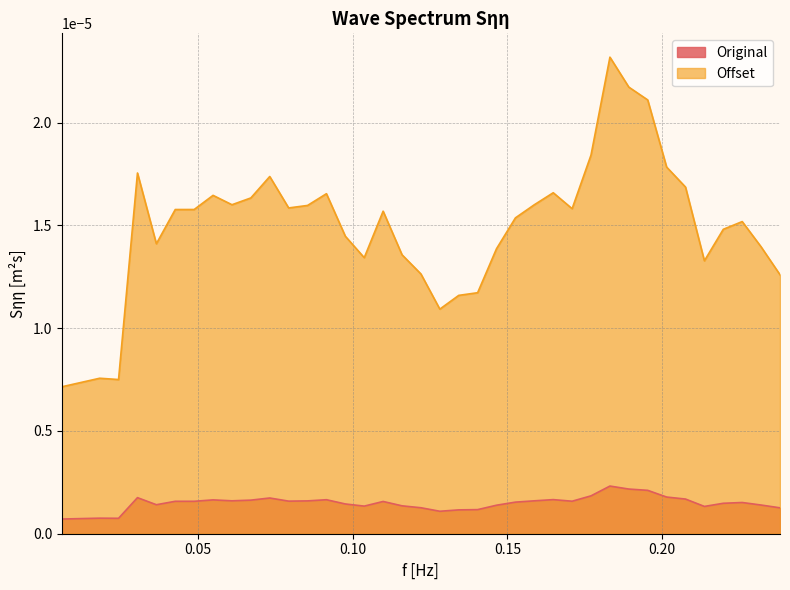

True or false: Original and Offset cross at least once.

False